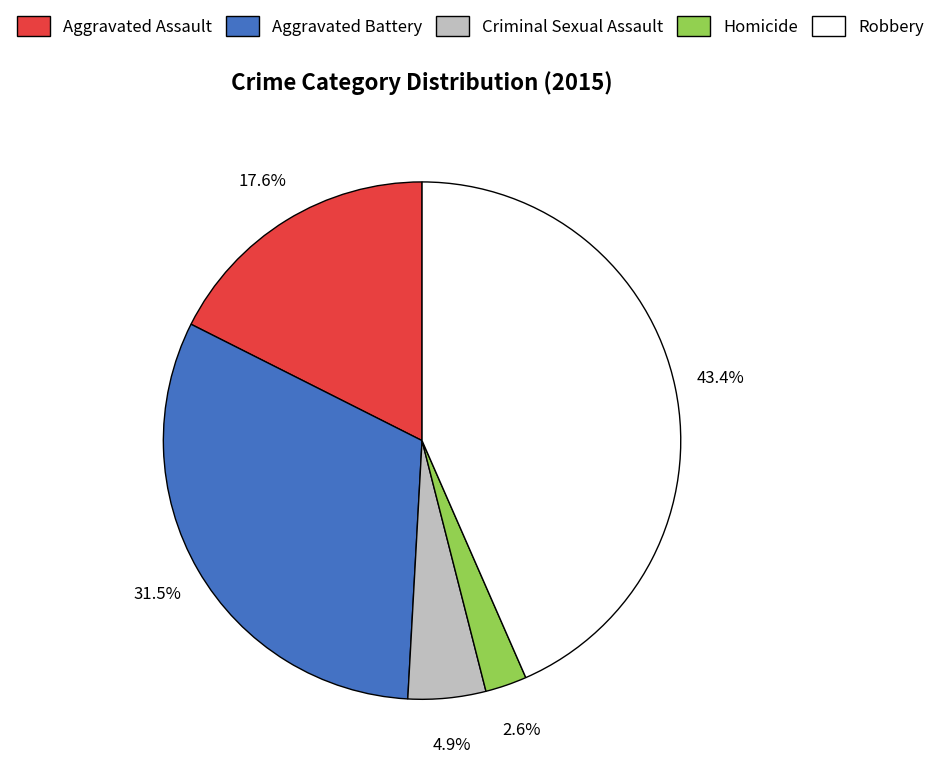

Do Robbery and Criminal Sexual Assault together represent more than half of the pie?

No